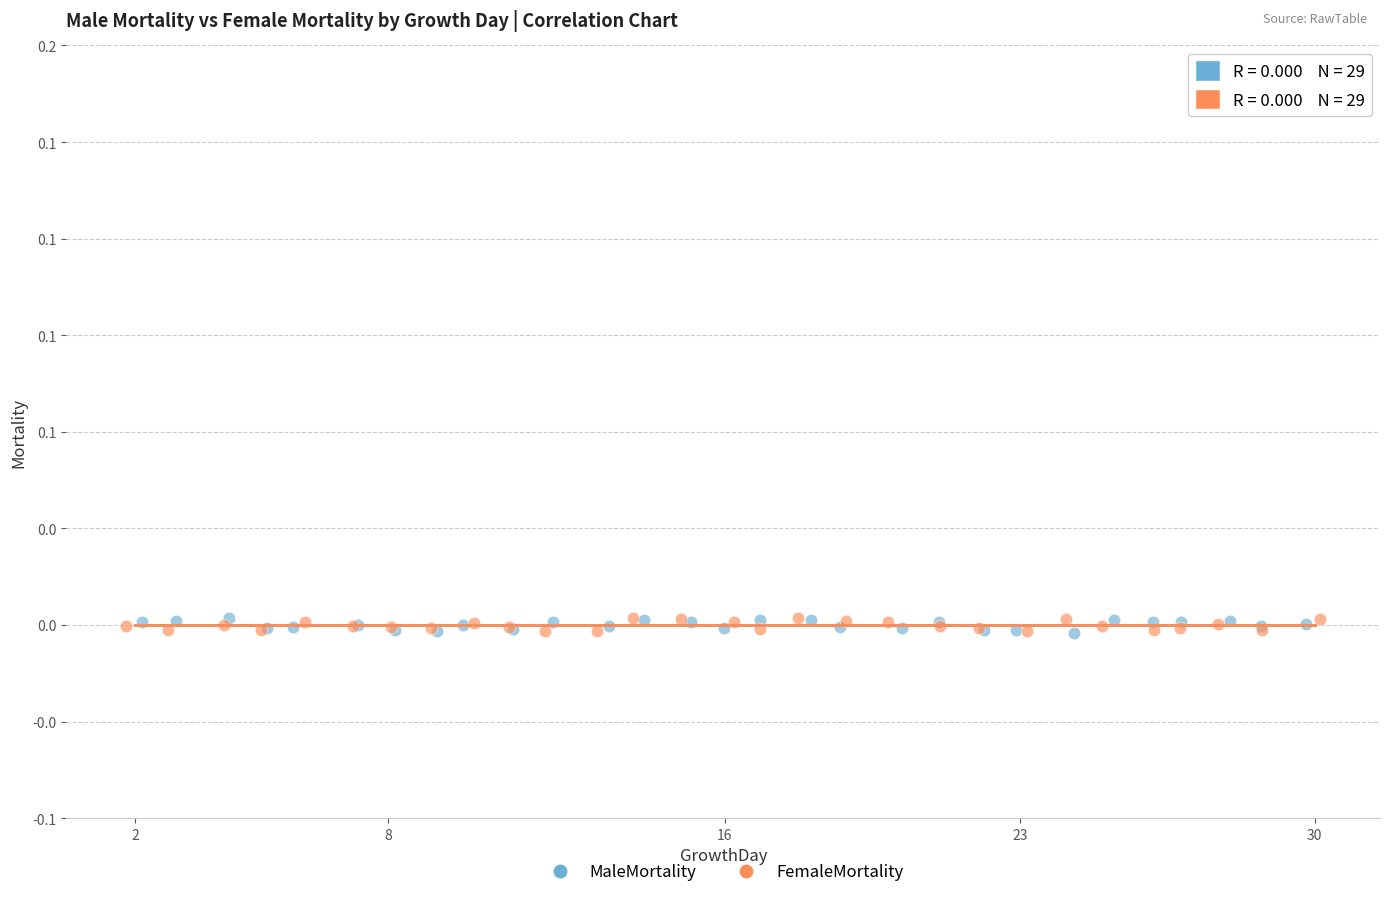

What are all the series names shown in the legend?

MaleMortality, FemaleMortality